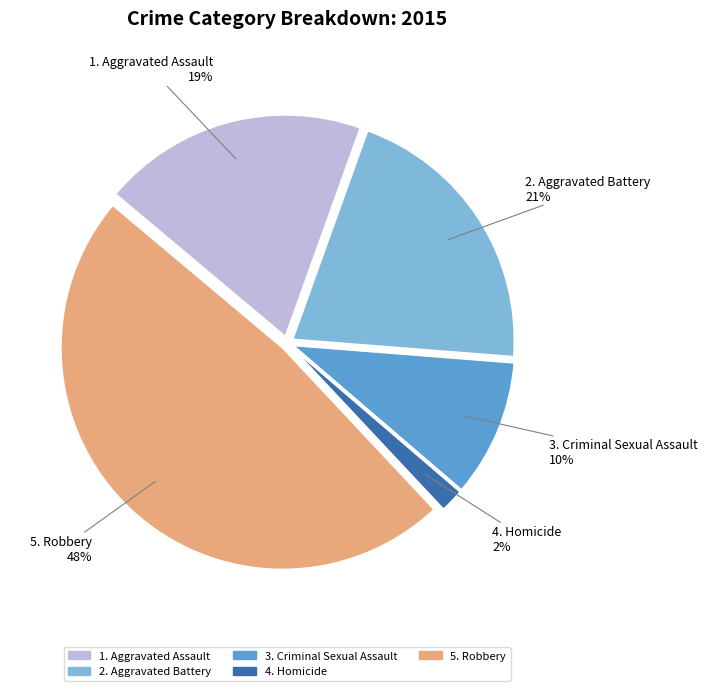

Does any single category account for the majority?

No